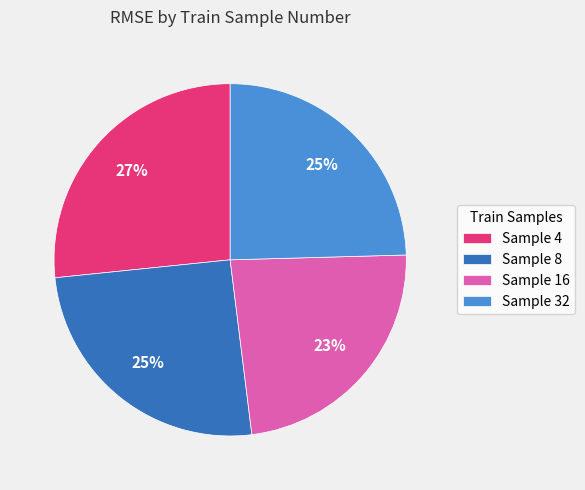

What is the largest slice in the pie chart?

Sample 4